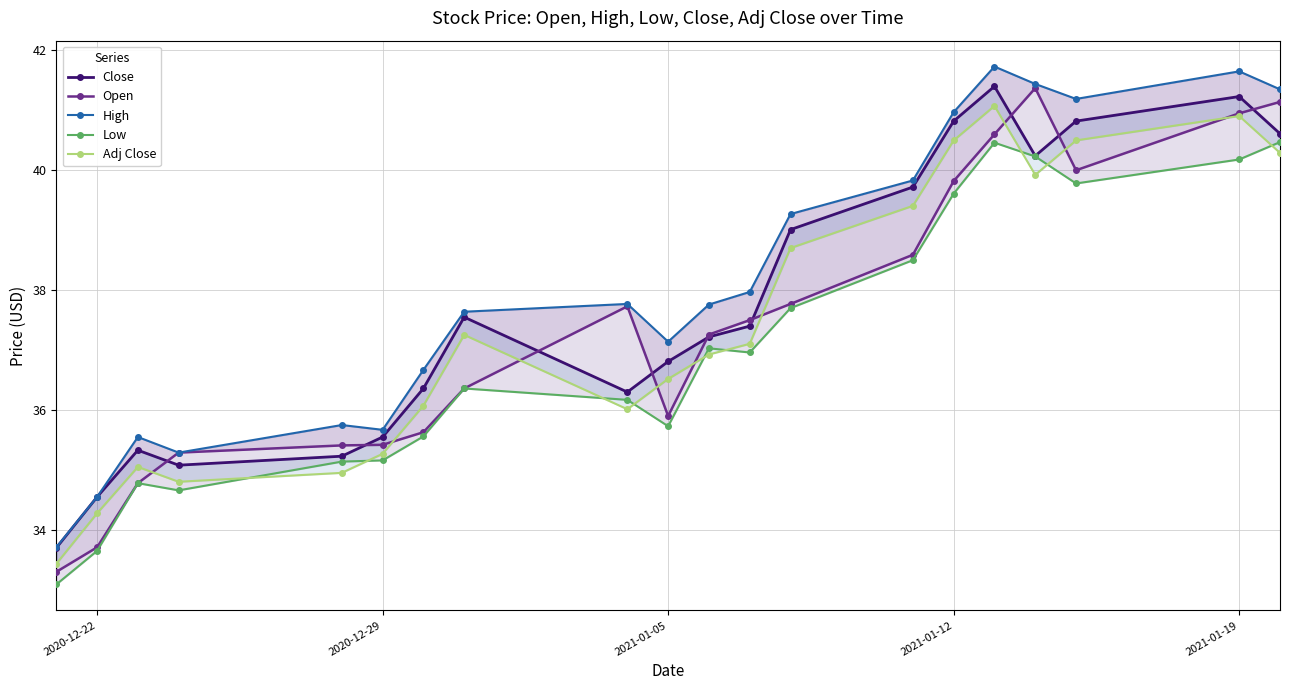

How many lines are shown in the chart?

5